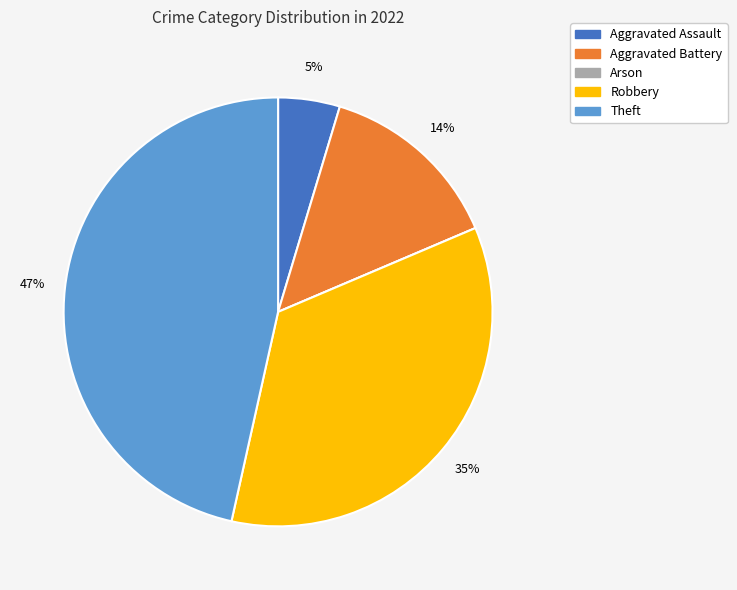

Is Aggravated Battery the majority of the pie?

No